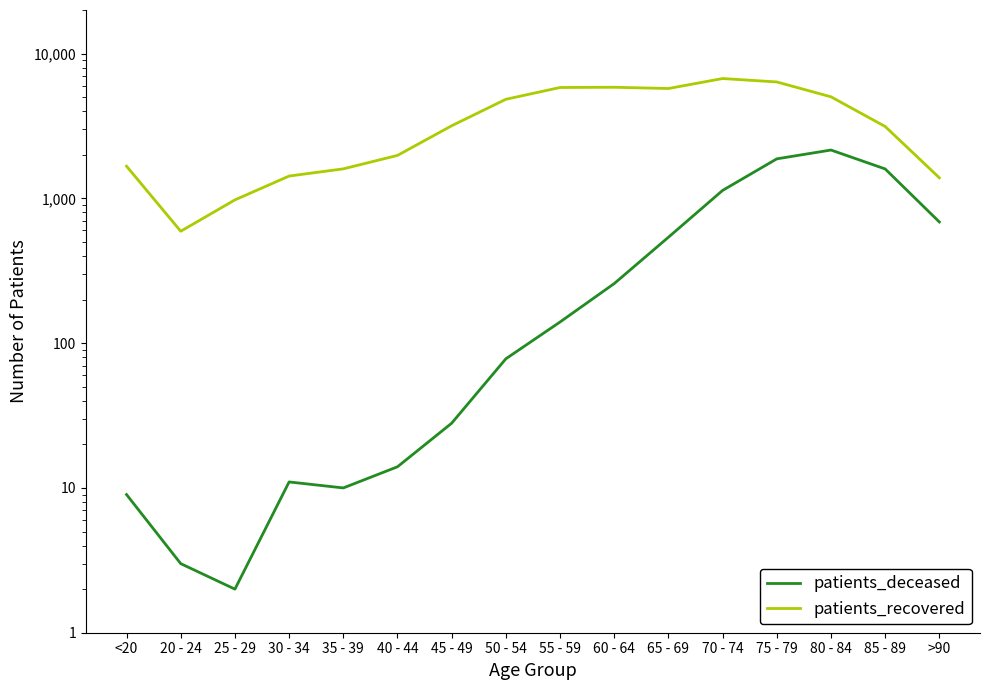

Where is patients_recovered nearest to the value 3658?

45 - 49